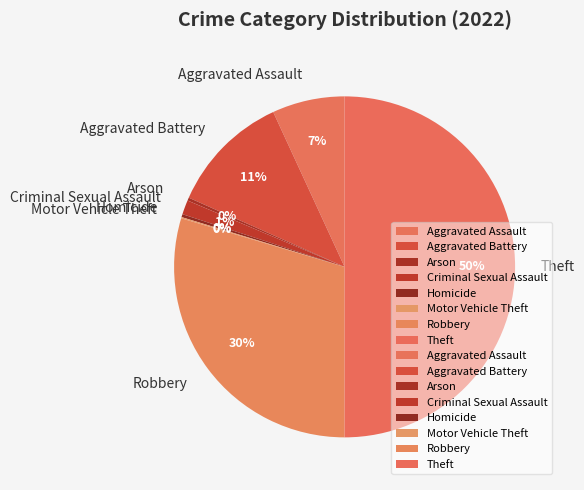

To the nearest percent, what is the combined percentage of Homicide and Aggravated Assault?

7%